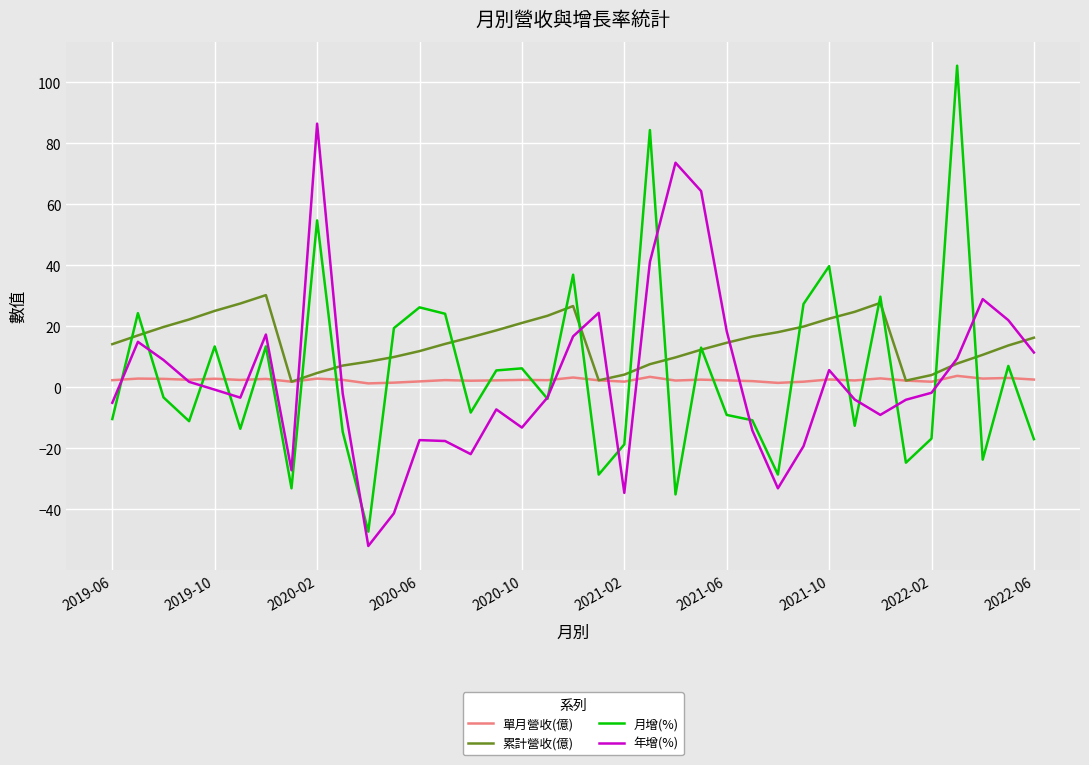

How many intersections are there between 單月營收(億) and 月增(%)?

26